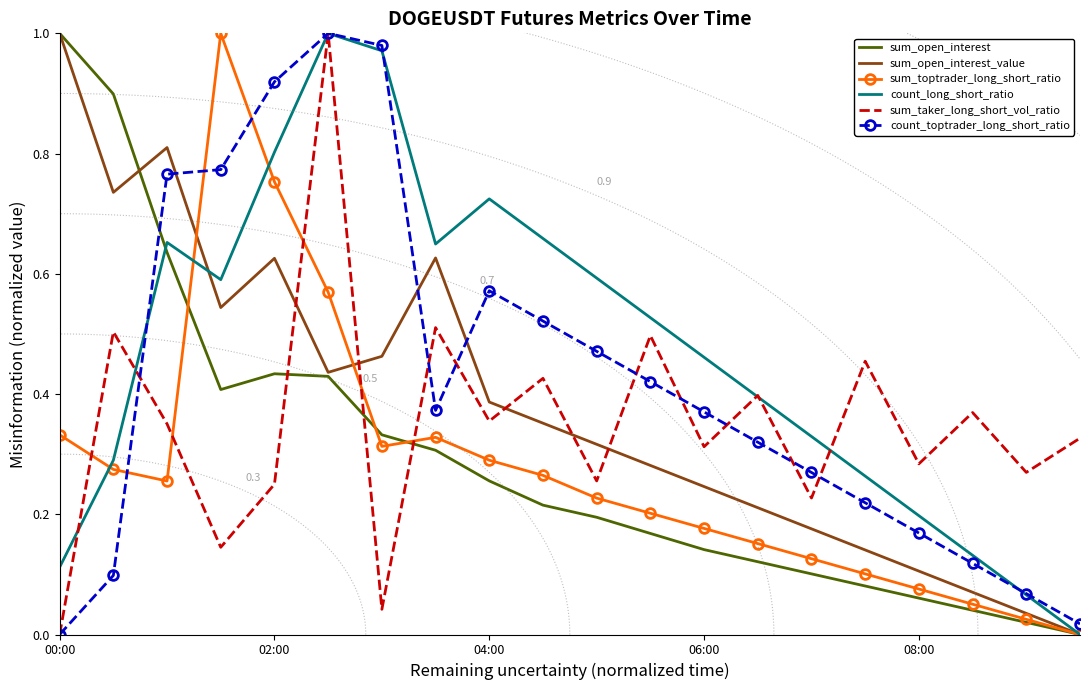

At which label does sum_open_interest reach its peak?

00:00